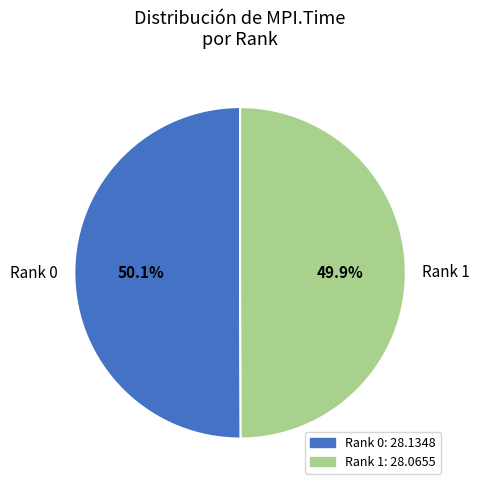

Is there a majority slice in this chart?

Yes